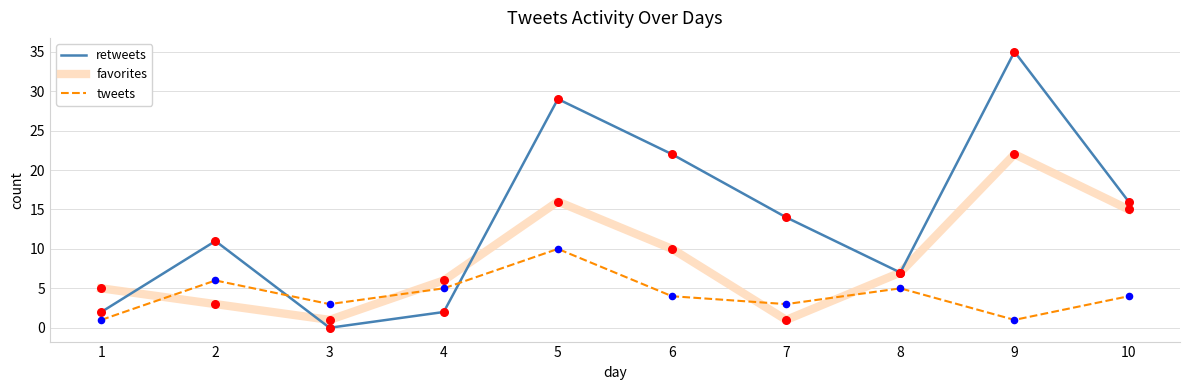

At how many categories does at least one series exceed 21?

3